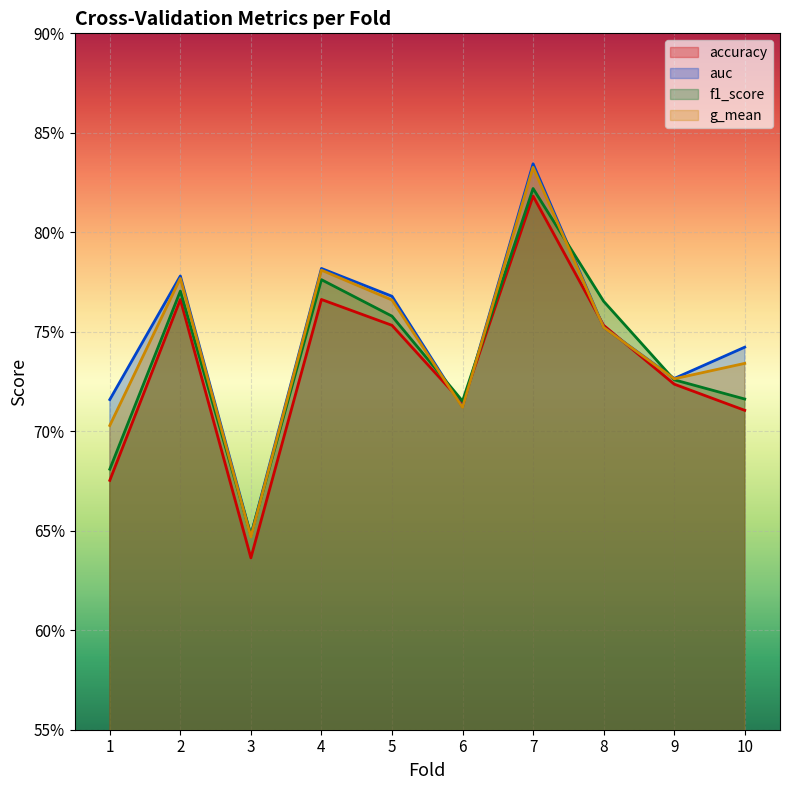

Which series has the largest total across all categories?

auc